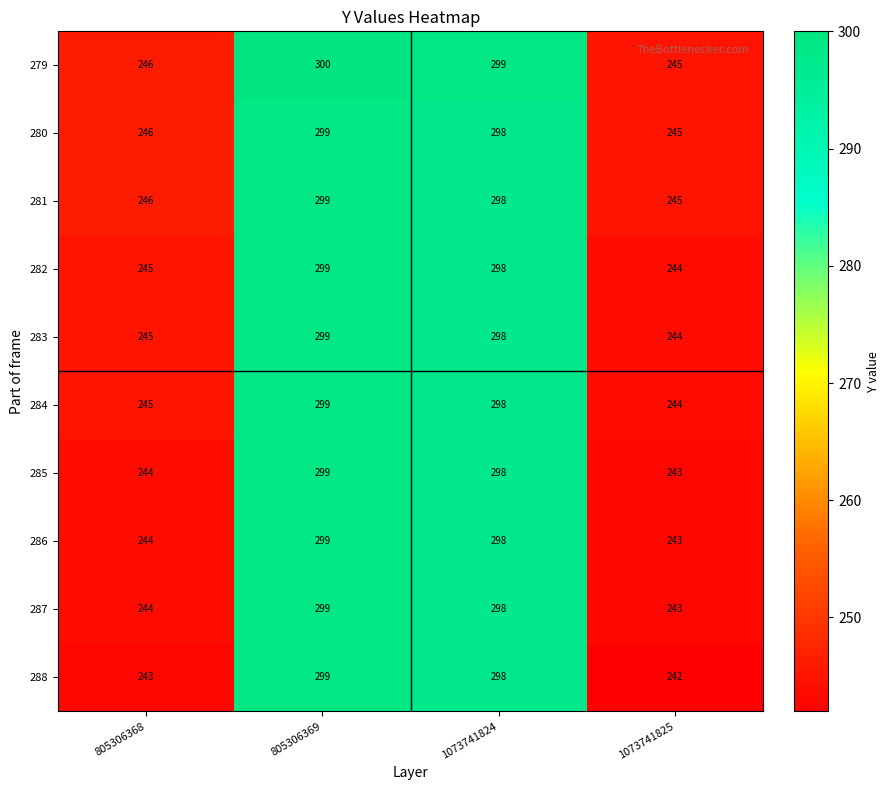

At which label does 286 first exceed 298?

805306369